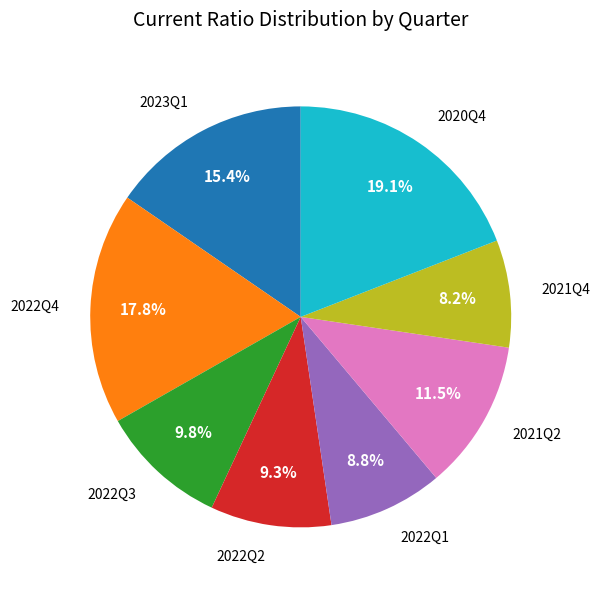

Does 2021Q2 account for over 50% of the chart?

No